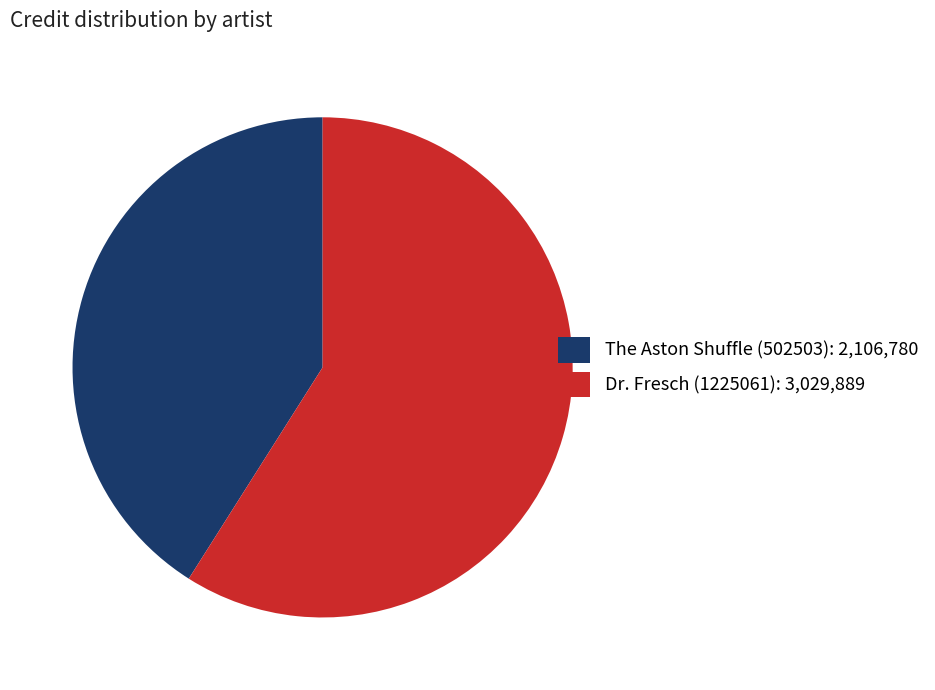

Which slice is the largest?

Dr. Fresch (1225061)